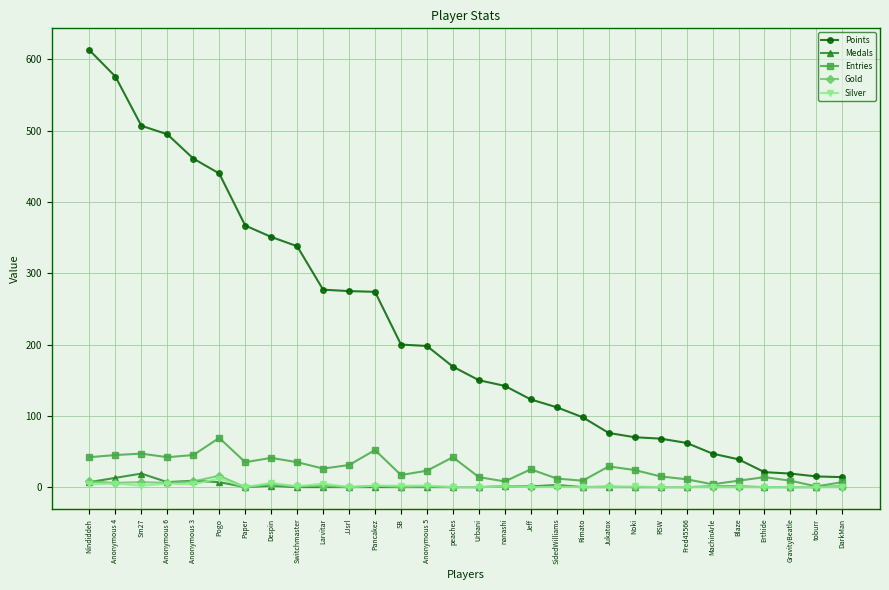

Does the chart have visible grid lines?

Yes